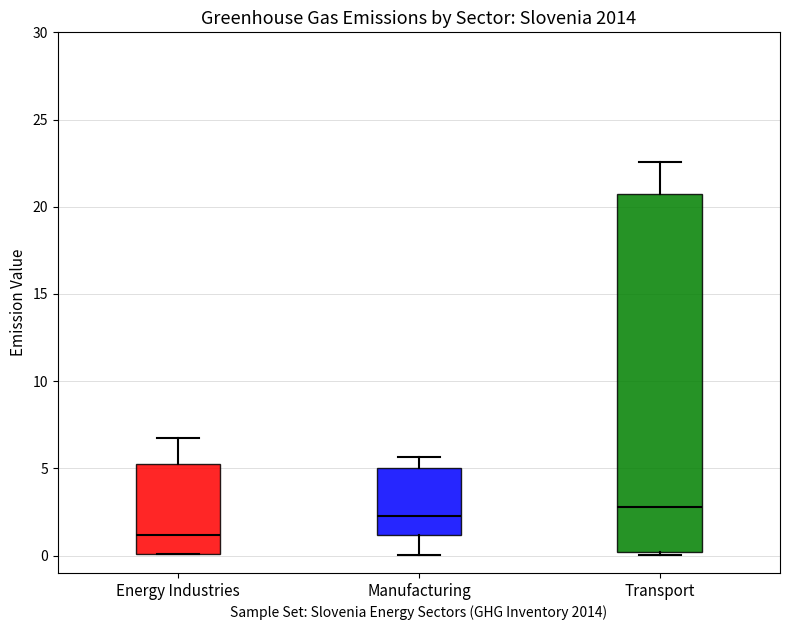

Comparing the boxes themselves (not the whiskers), which one is the tallest?

Transport